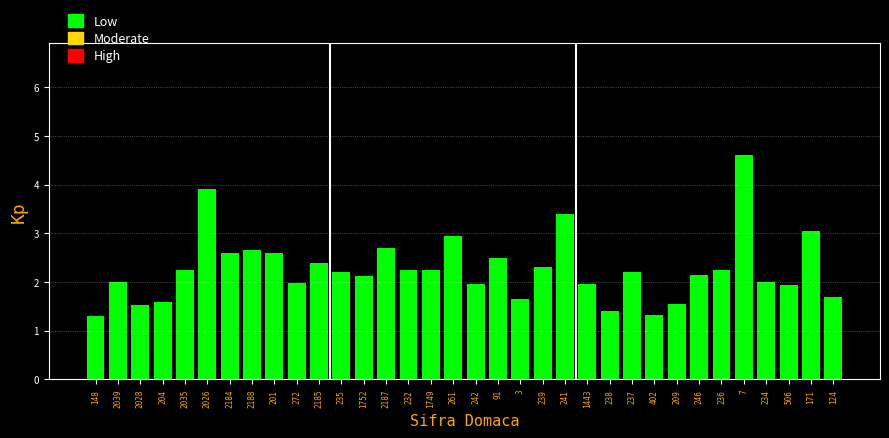

Between 237 and 209, which is larger?

237